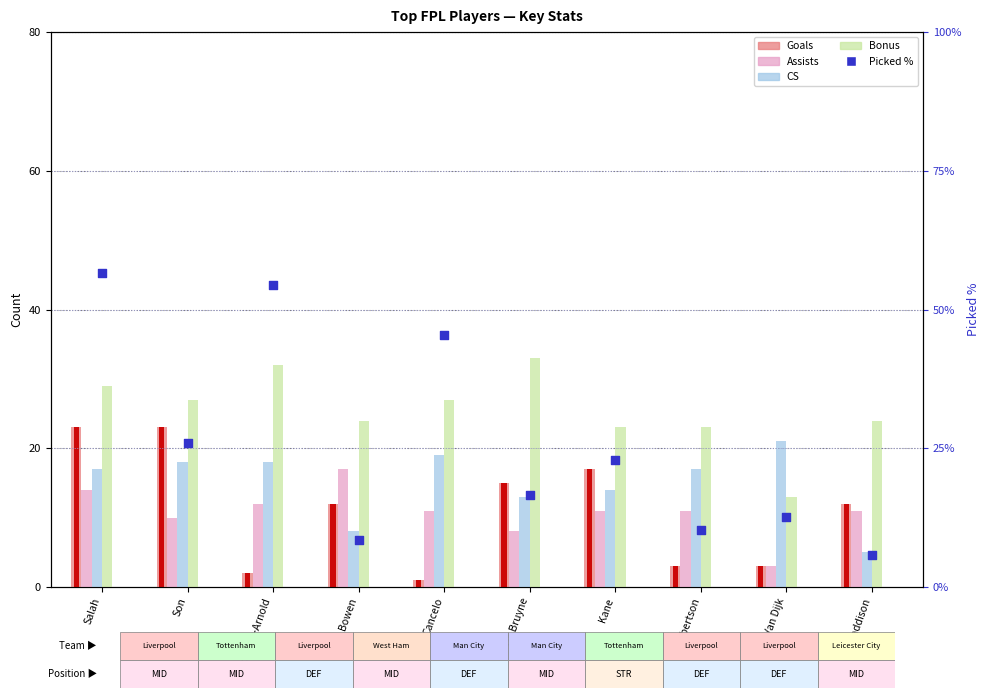

Is the value of CS at Van Dijk greater than the value of Goals at Van Dijk?

Yes